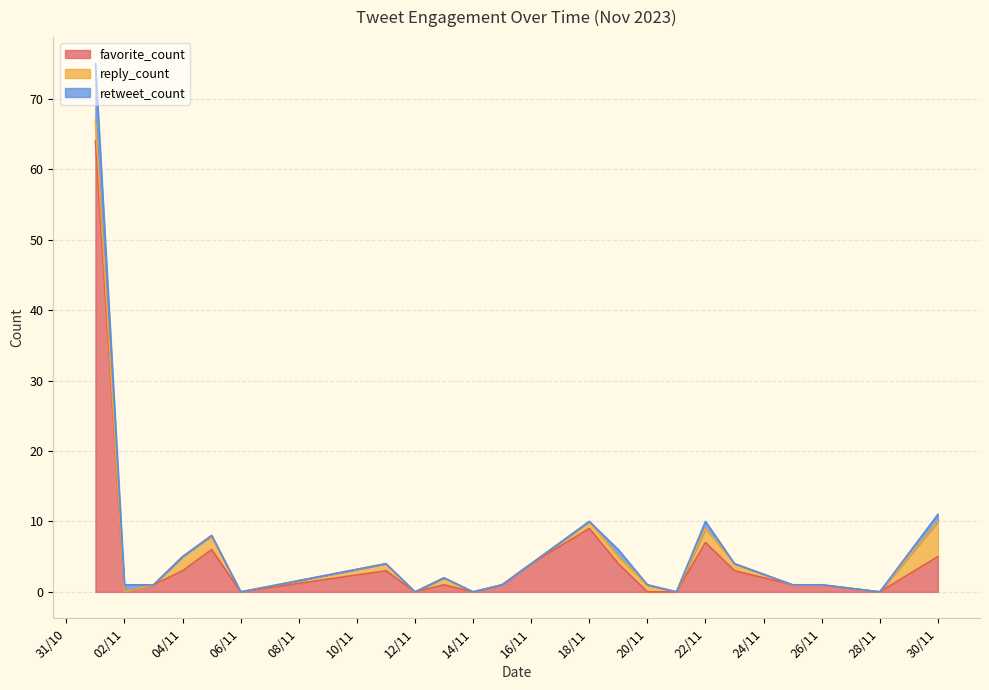

What is the difference between the maximum and minimum values in the favorite_count series?

64